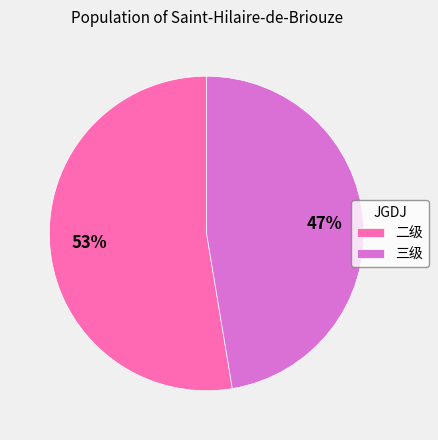

The 二级 slice represents 45% of the pie. True or false?

False